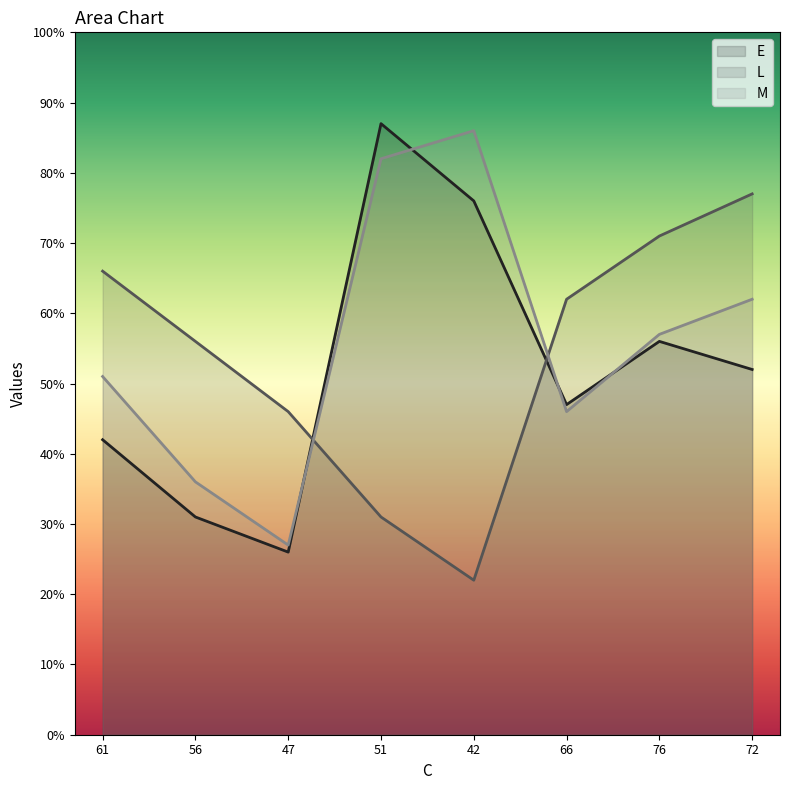

What is the total value across all series at 51?

200